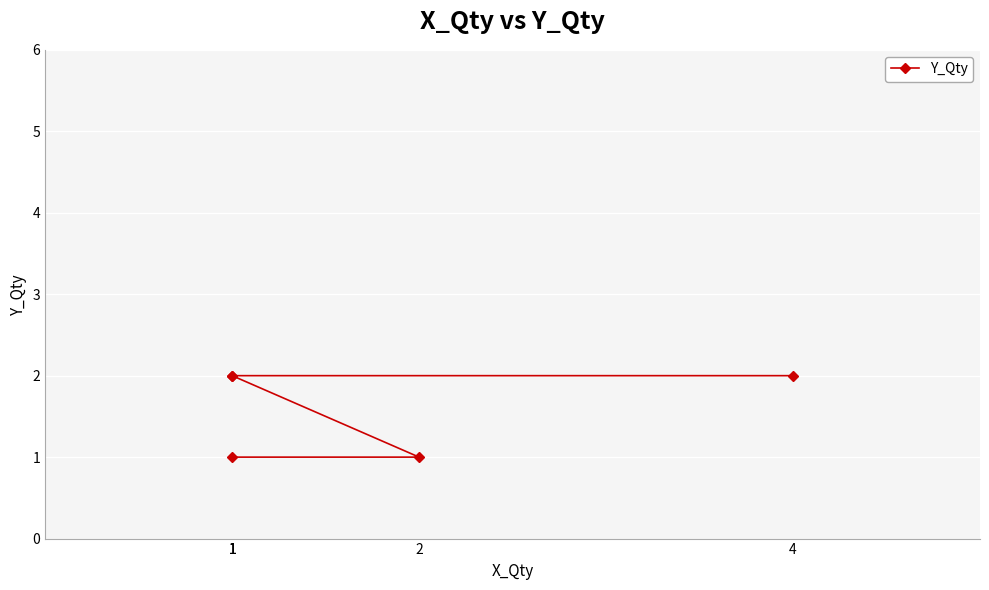

Reading left to right, what are all the values shown in this chart?

4=2	1=2	1=2	2=1	1=1